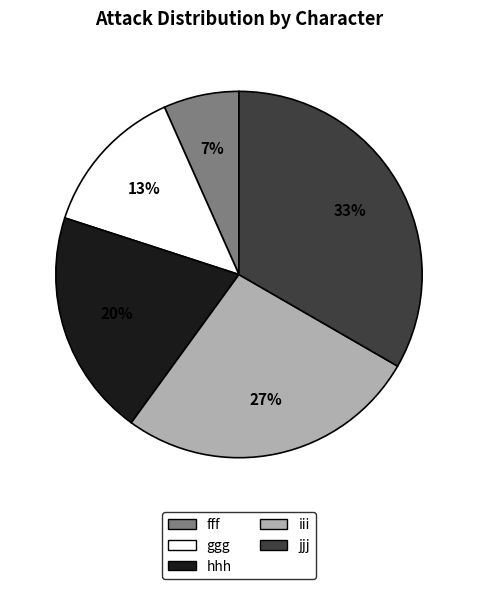

True or false: ggg accounts for 13% of the total.

True